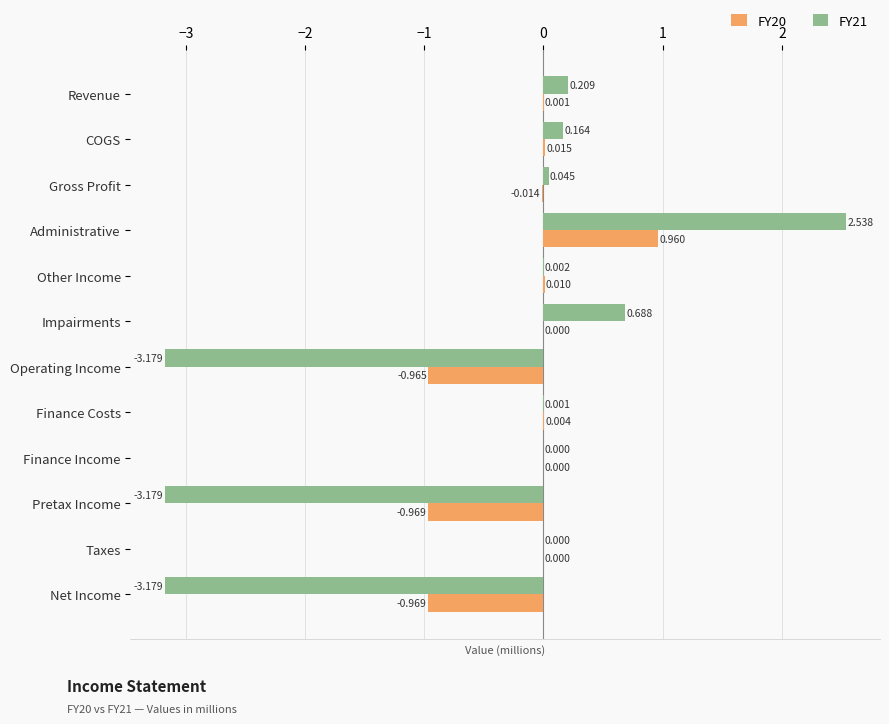

Count the number of data series in this chart.

2